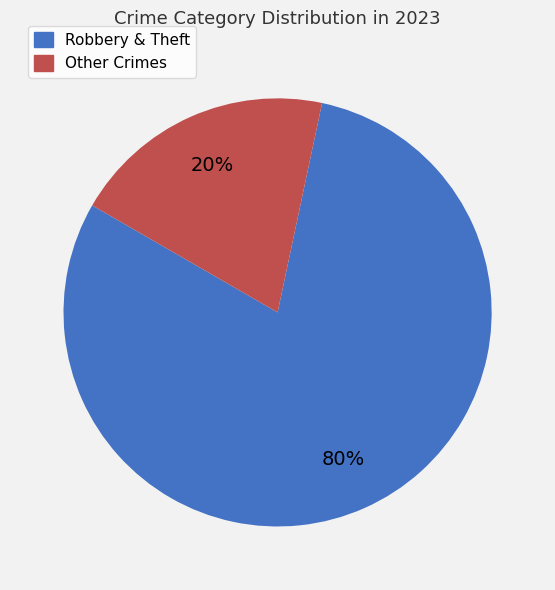

Does any single category account for the majority?

Yes